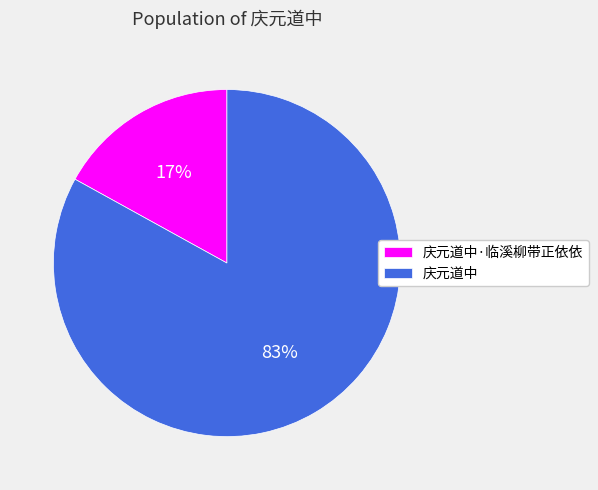

Between 庆元道中·临溪柳带正依依 and 庆元道中, which is larger?

庆元道中